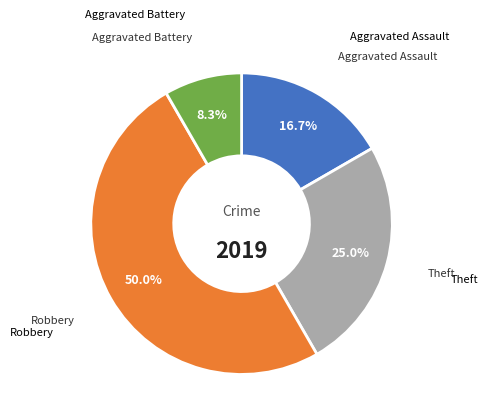

Does Aggravated Battery represent more than half of the total?

No